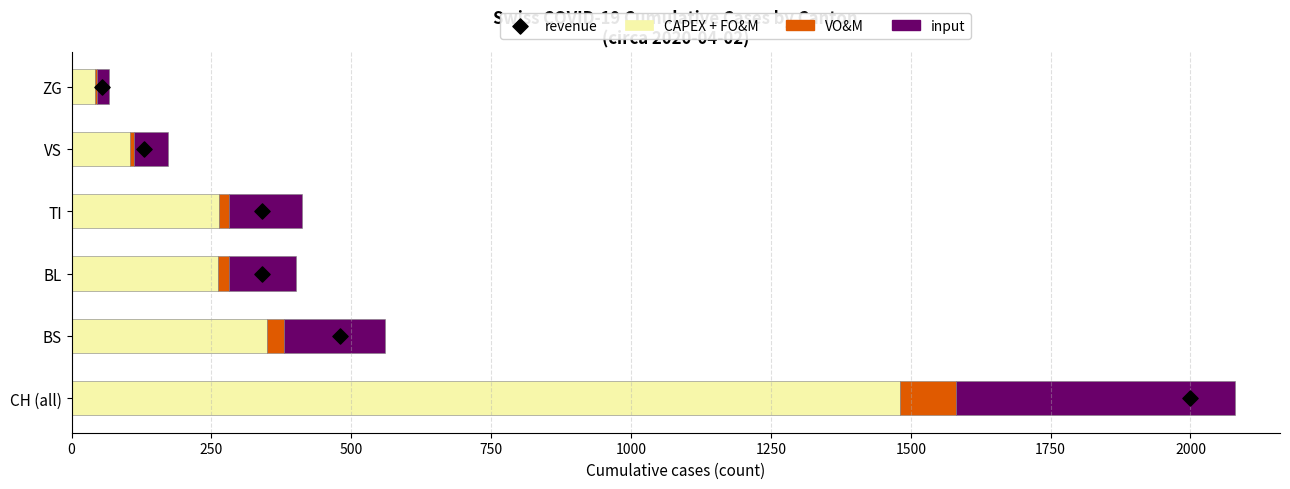

What are all the series names shown in the legend?

CAPEX + FO&M, VO&M, input, revenue